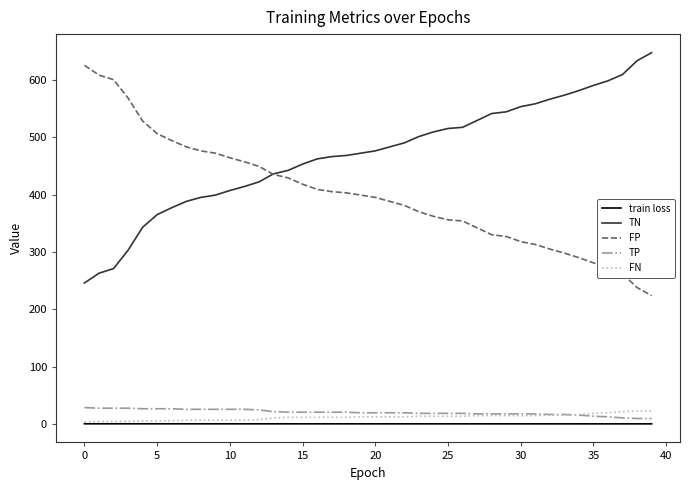

What is the highest value of the TP series?

29.0